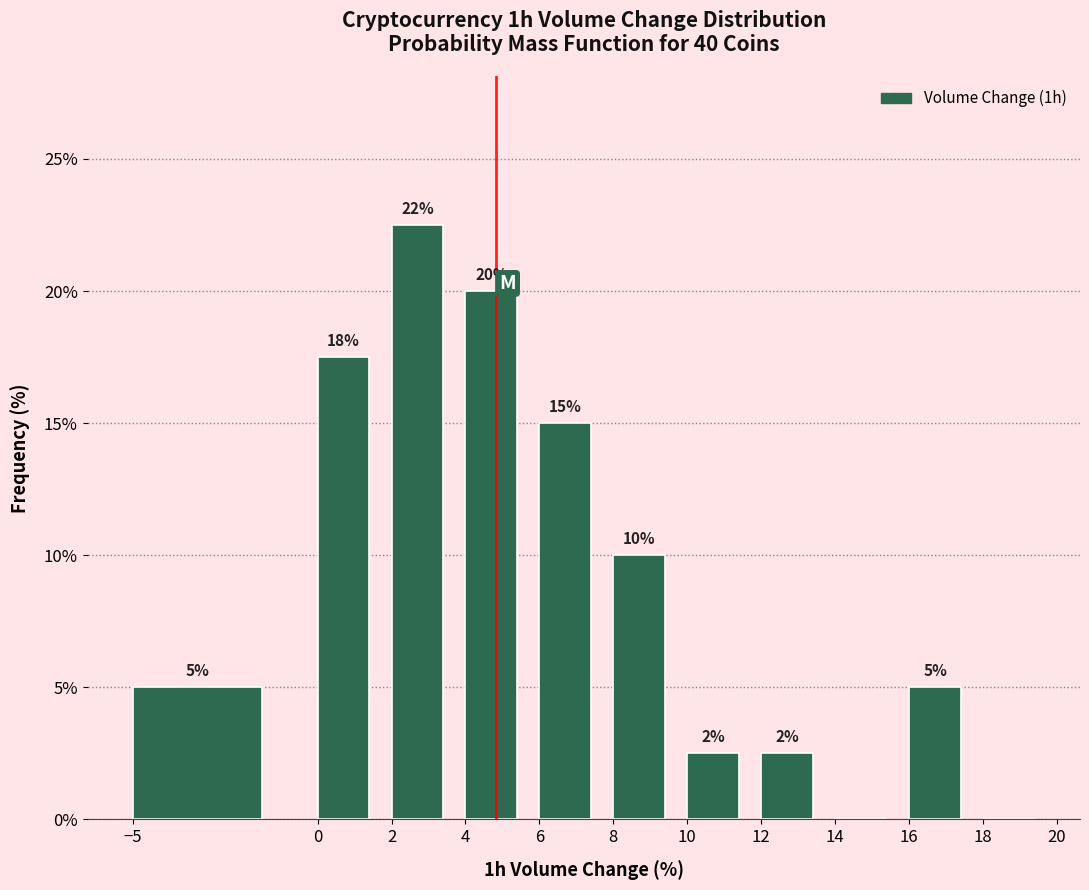

Which range on the x-axis has the tallest bar?

2 to 4